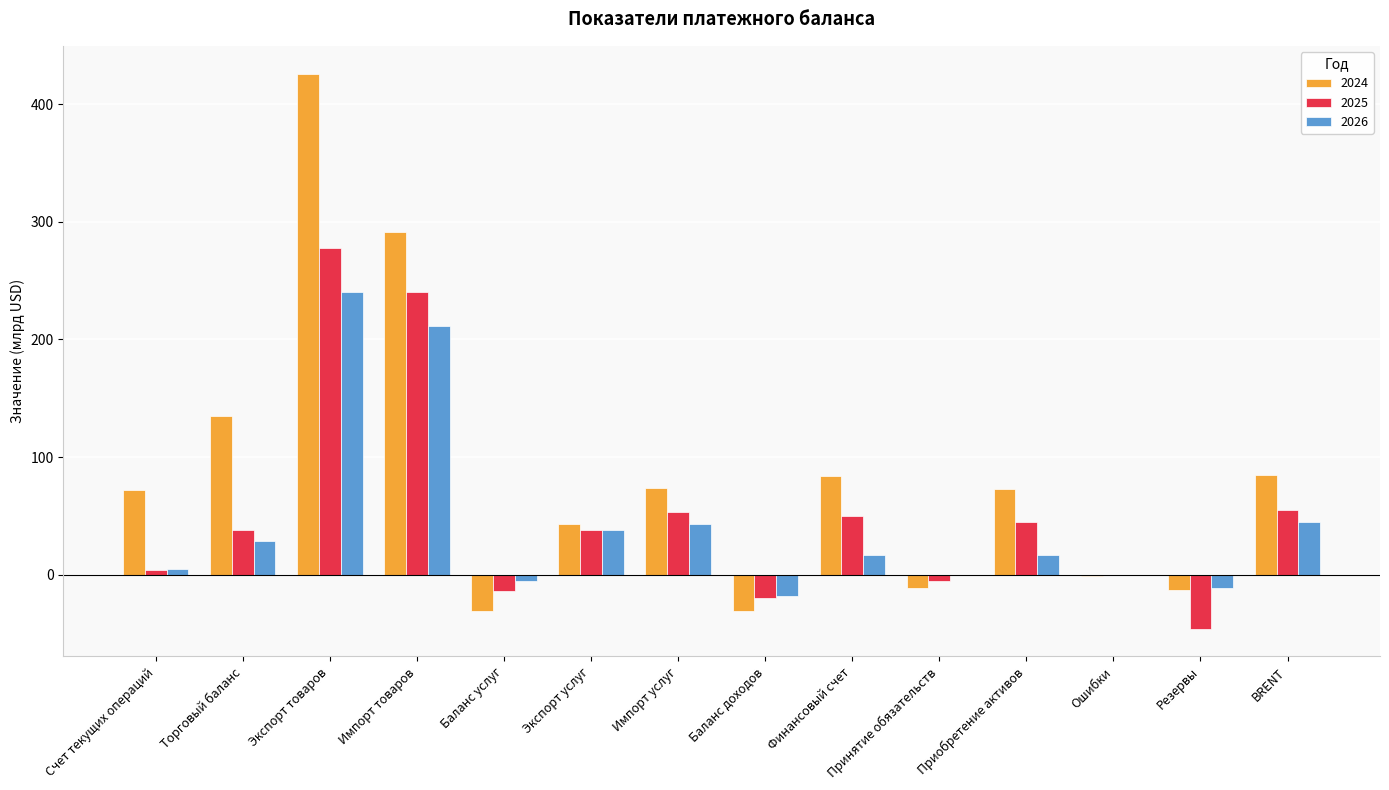

True or false: 2026 has a value of 211 at Импорт товаров.

True